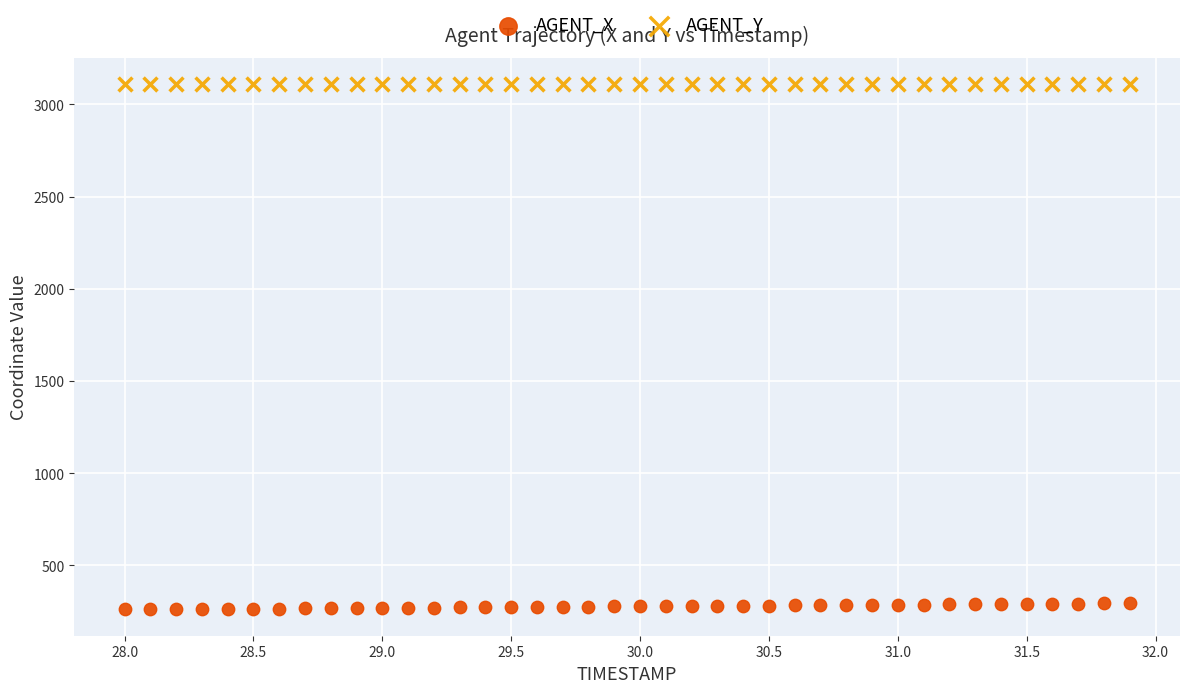

Across all data points, what is the range of X values (max minus min)?

3.9